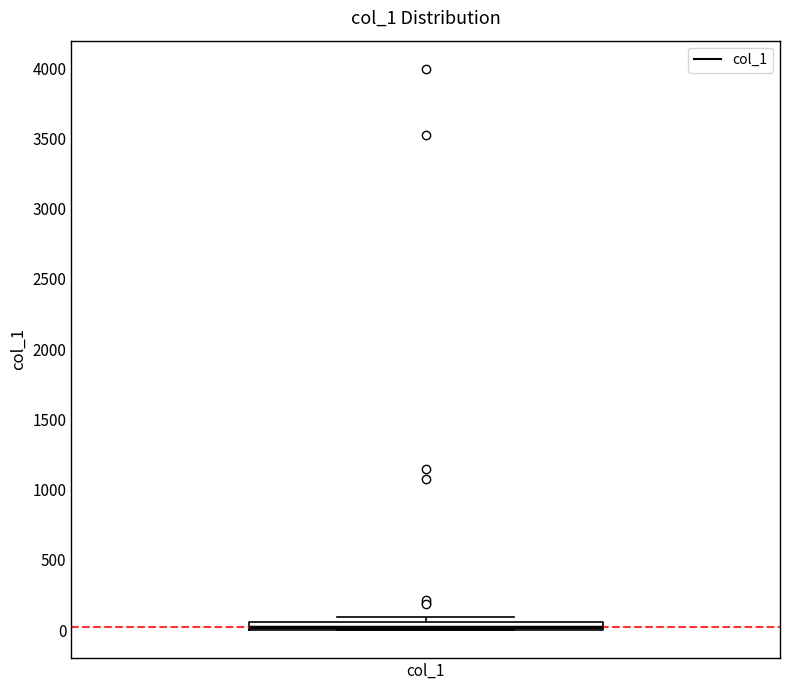

Where is the lower edge of the box for col_1 on the y-axis? The values are not printed on the chart, so give them approximately, as read against the axis.

0